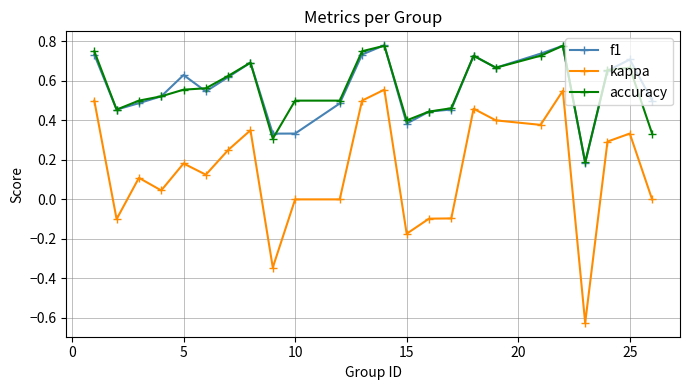

True or false: f1 has more than 0 points higher than both neighbors.

True